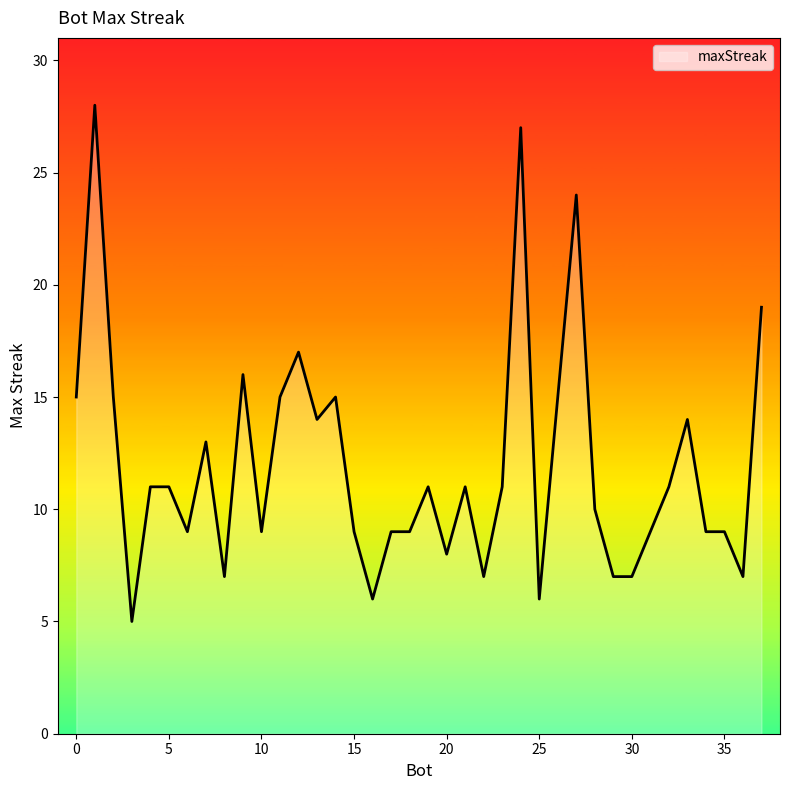

What is the maximum value shown in the chart?

28